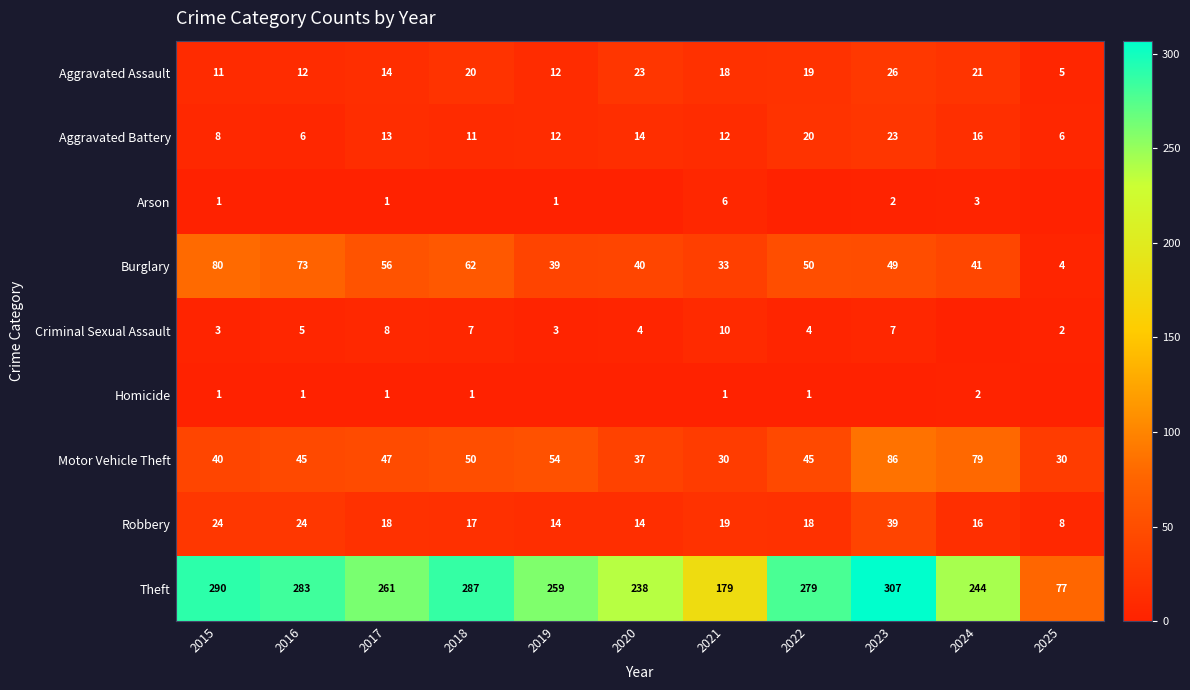

What is the sum of all Robbery values?

211